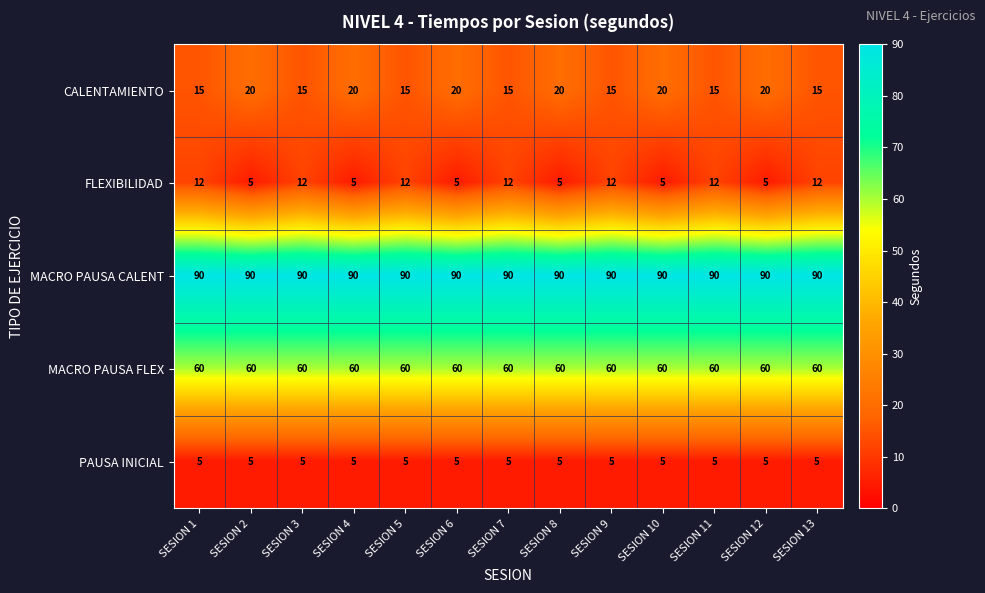

What value does the CALENTAMIENTO series have at SESION 11?

15